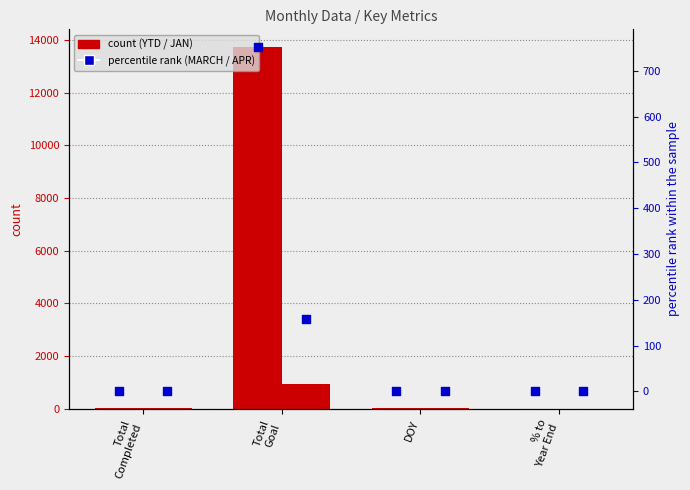

At how many categories does at least one series exceed 12996?

1